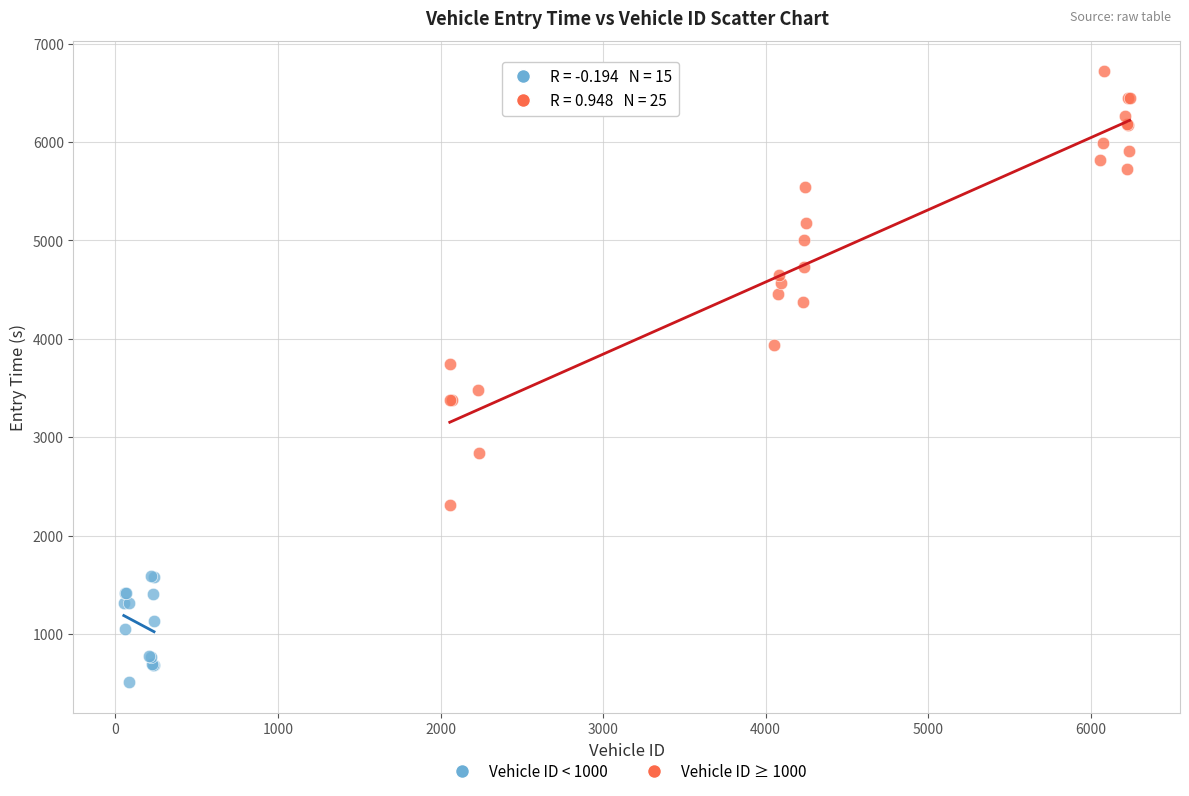

What are all the series names shown in the legend?

Vehicle ID < 1000, Vehicle ID ≥ 1000